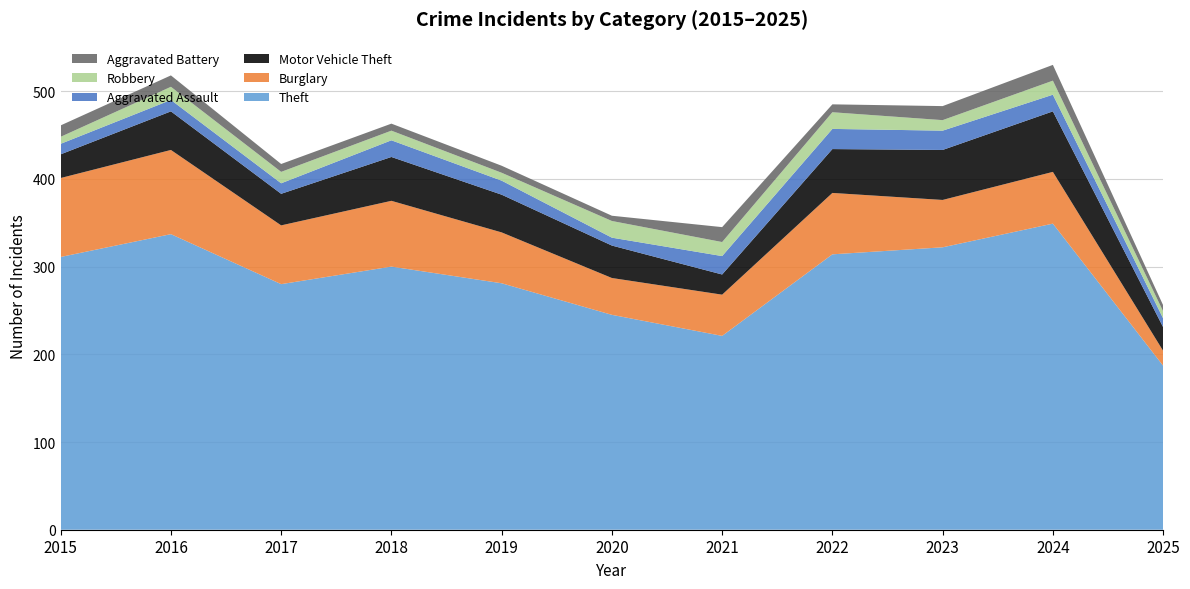

Reading right to left, list all the values displayed in this chart.

Theft: 2025=187	2024=349	2023=322	2022=314	2021=221	2020=245	2019=281	2018=300	2017=280	2016=337	2015=311
Burglary: 2025=17	2024=59	2023=54	2022=70	2021=47	2020=42	2019=58	2018=75	2017=67	2016=96	2015=90
Motor Vehicle Theft: 2025=27	2024=69	2023=57	2022=50	2021=23	2020=37	2019=43	2018=50	2017=36	2016=44	2015=27
Aggravated Assault: 2025=10	2024=19	2023=22	2022=23	2021=21	2020=9	2019=16	2018=19	2017=12	2016=13	2015=12
Robbery: 2025=8	2024=16	2023=12	2022=19	2021=16	2020=19	2019=9	2018=11	2017=13	2016=15	2015=8
Aggravated Battery: 2025=7	2024=18	2023=16	2022=9	2021=17	2020=6	2019=8	2018=8	2017=9	2016=13	2015=13